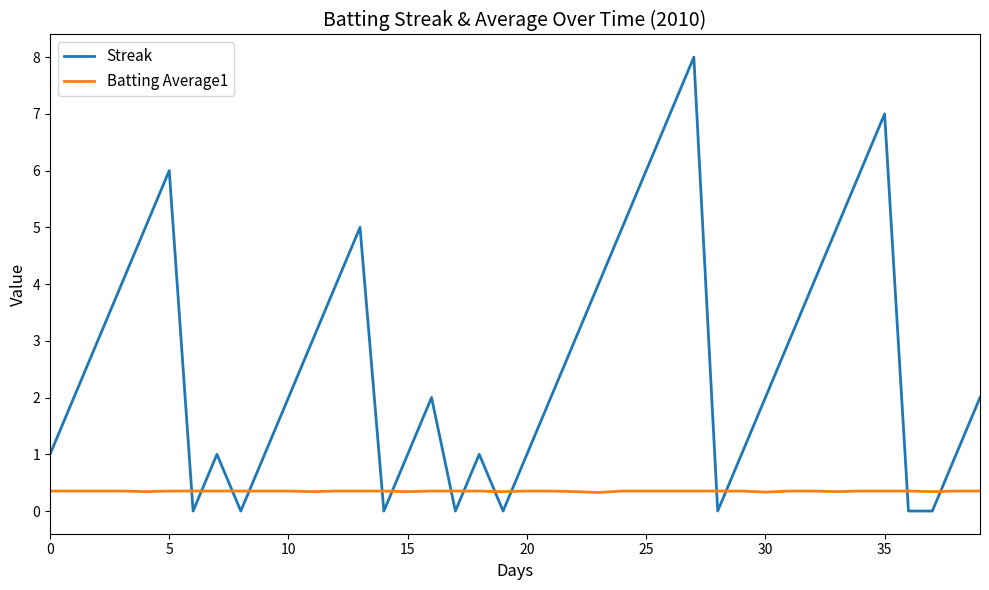

Which series has the largest total across all categories?

Streak